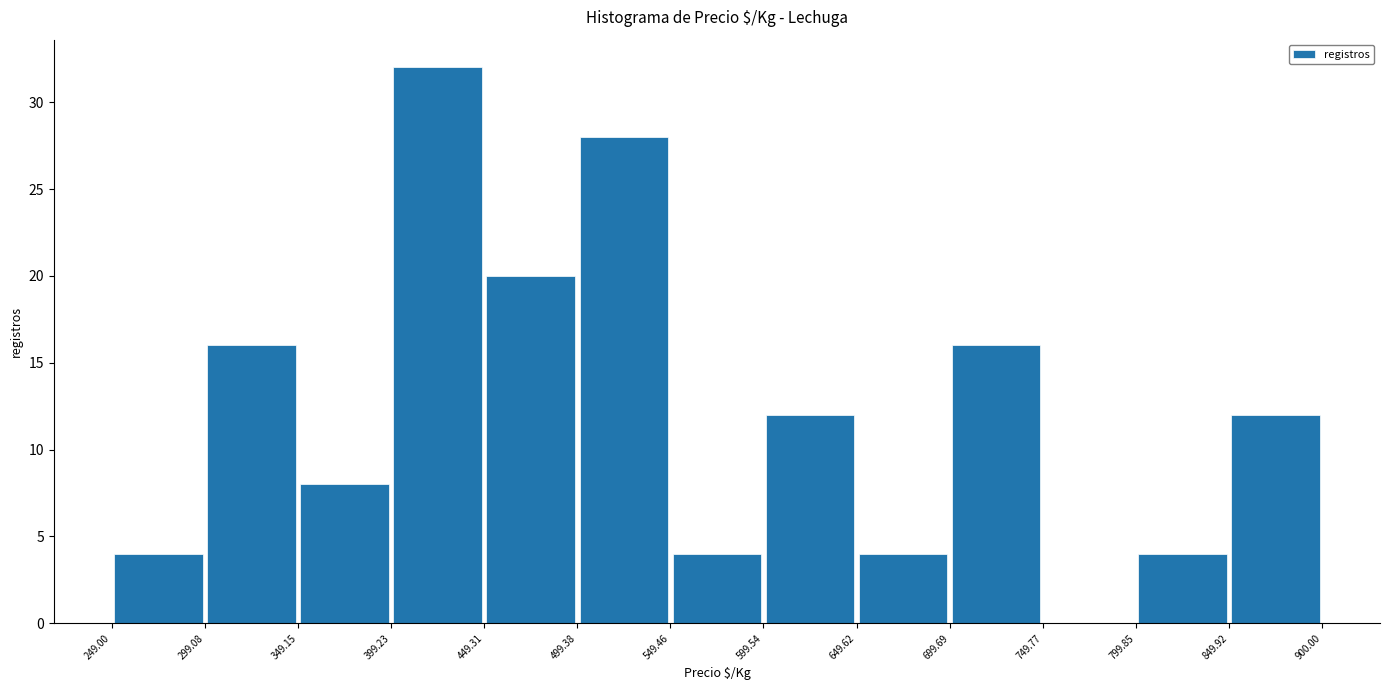

Reading left to right, transcribe this chart: for each bar, give the range it covers on the x-axis and its height. The values are not printed on the chart, so give them approximately, as read against the axis.

249.00 to 299.08: 4
299.08 to 349.15: 16
349.15 to 399.23: 8
399.23 to 449.31: 32
449.31 to 499.38: 20
499.38 to 549.46: 28
549.46 to 599.54: 4
599.54 to 649.62: 12
649.62 to 699.69: 4
699.69 to 749.77: 16
749.77 to 799.85: 0
799.85 to 849.92: 4
849.92 to 900.00: 12